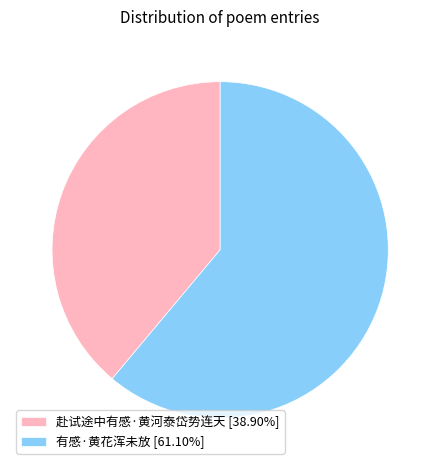

How many slices are in this pie chart?

2